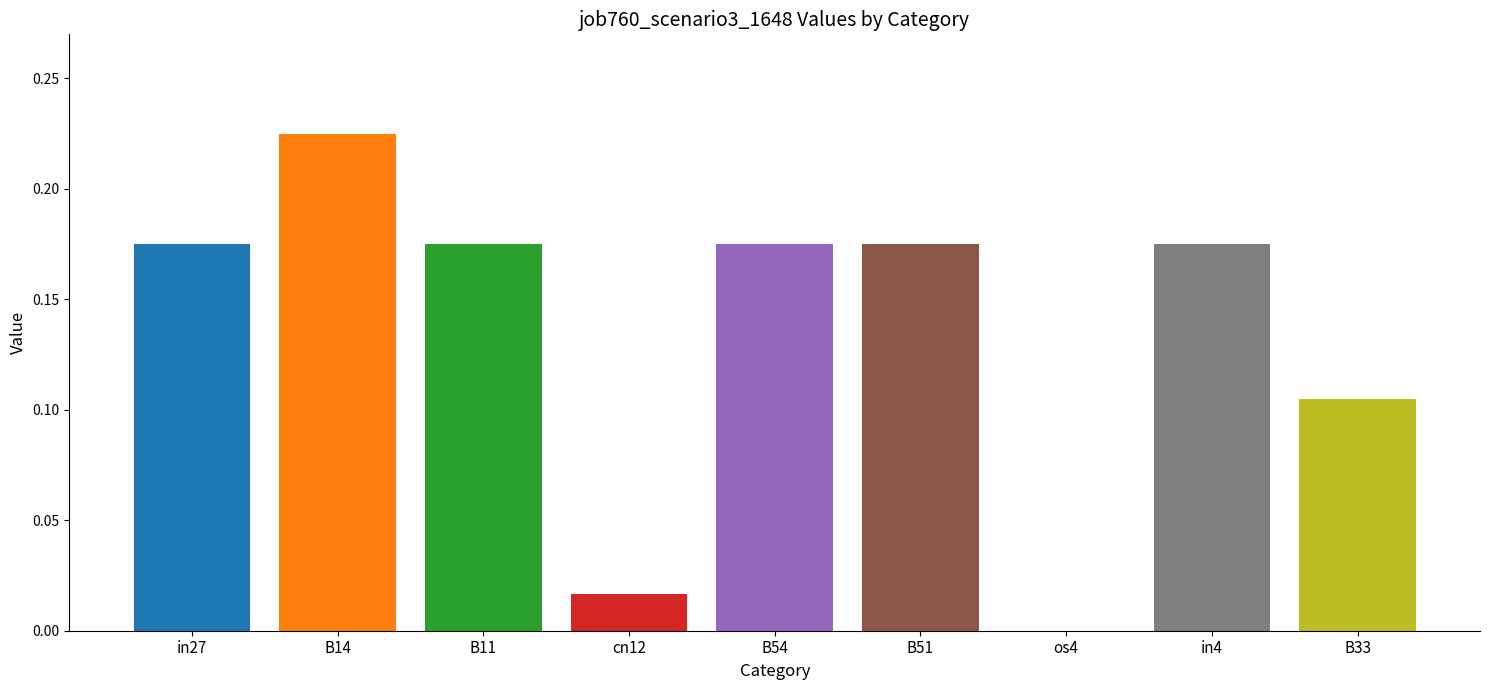

Which label corresponds to the largest value in the chart?

B14